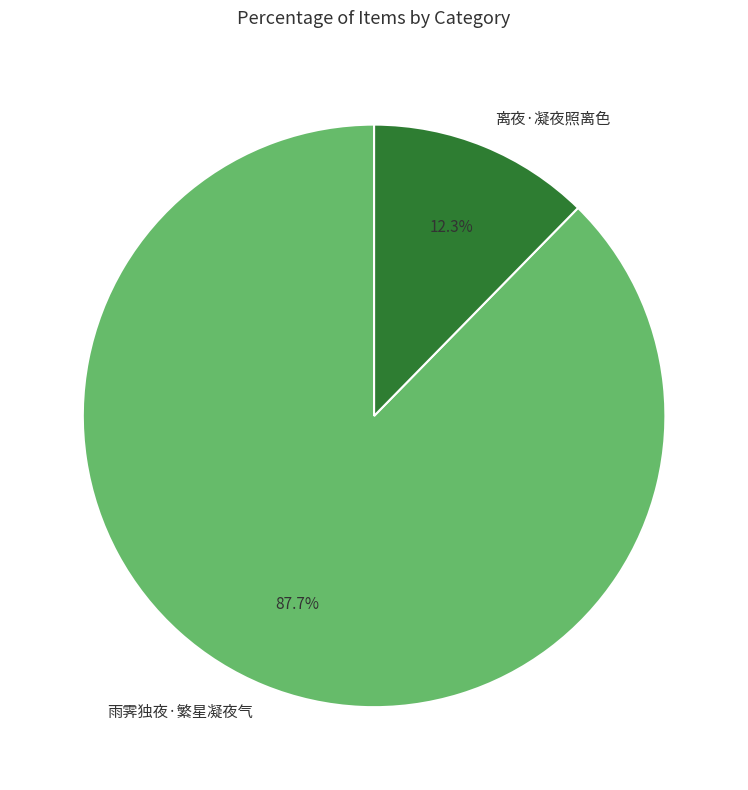

Between 离夜·凝夜照离色 and 雨霁独夜·繁星凝夜气, which is larger?

雨霁独夜·繁星凝夜气